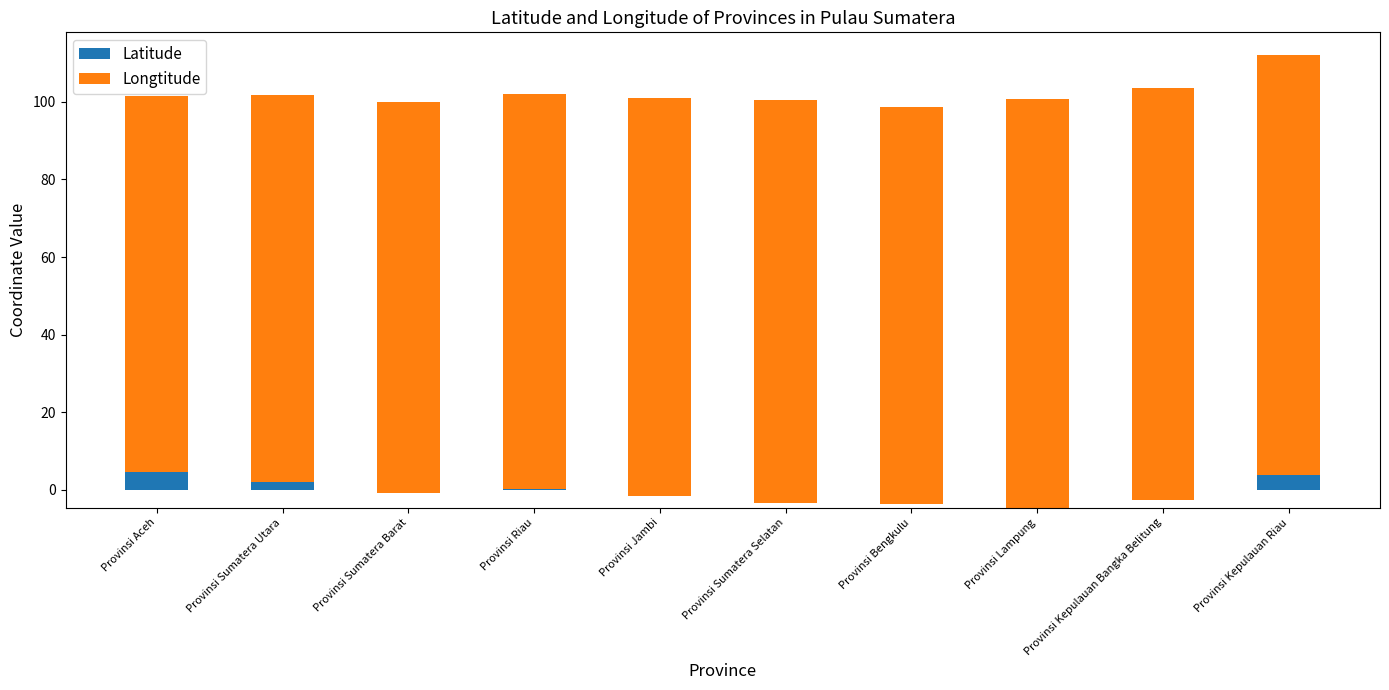

What is the highest value of the Latitude series?

4.7